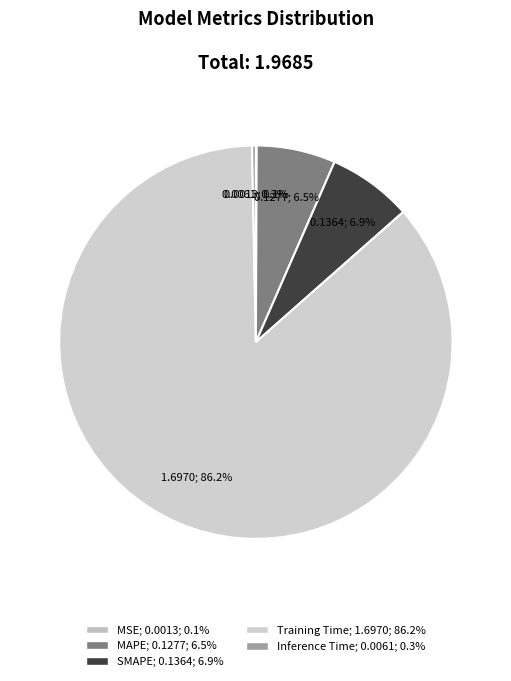

Count the number of slices in the pie.

5